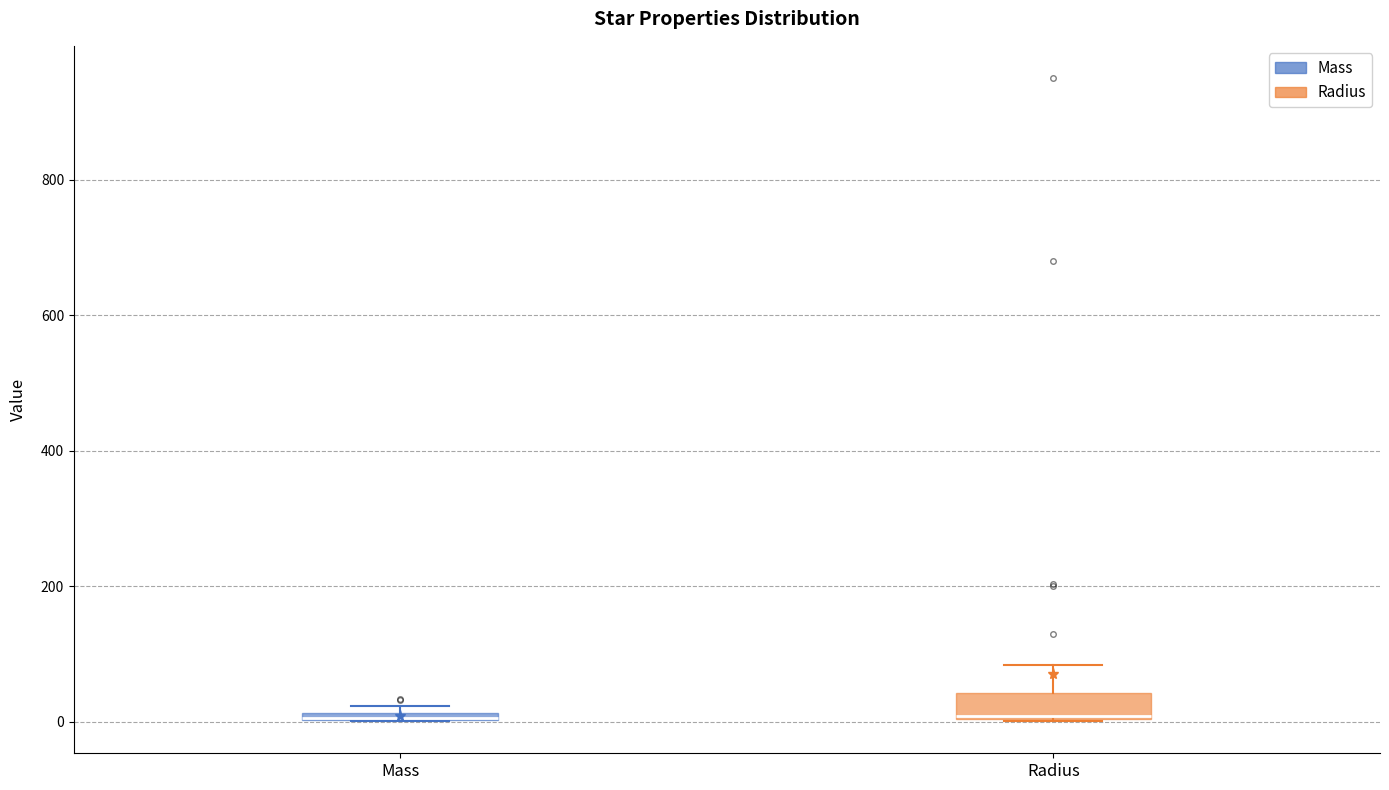

Where is the lower edge of the box for Radius on the y-axis? The values are not printed on the chart, so give them approximately, as read against the axis.

0